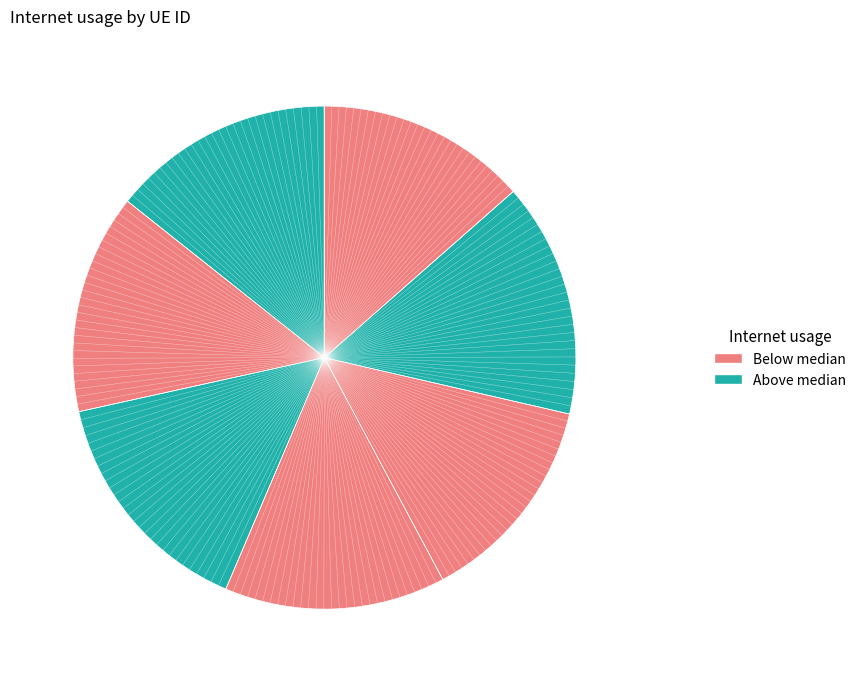

What is the largest slice in the pie chart?

69676